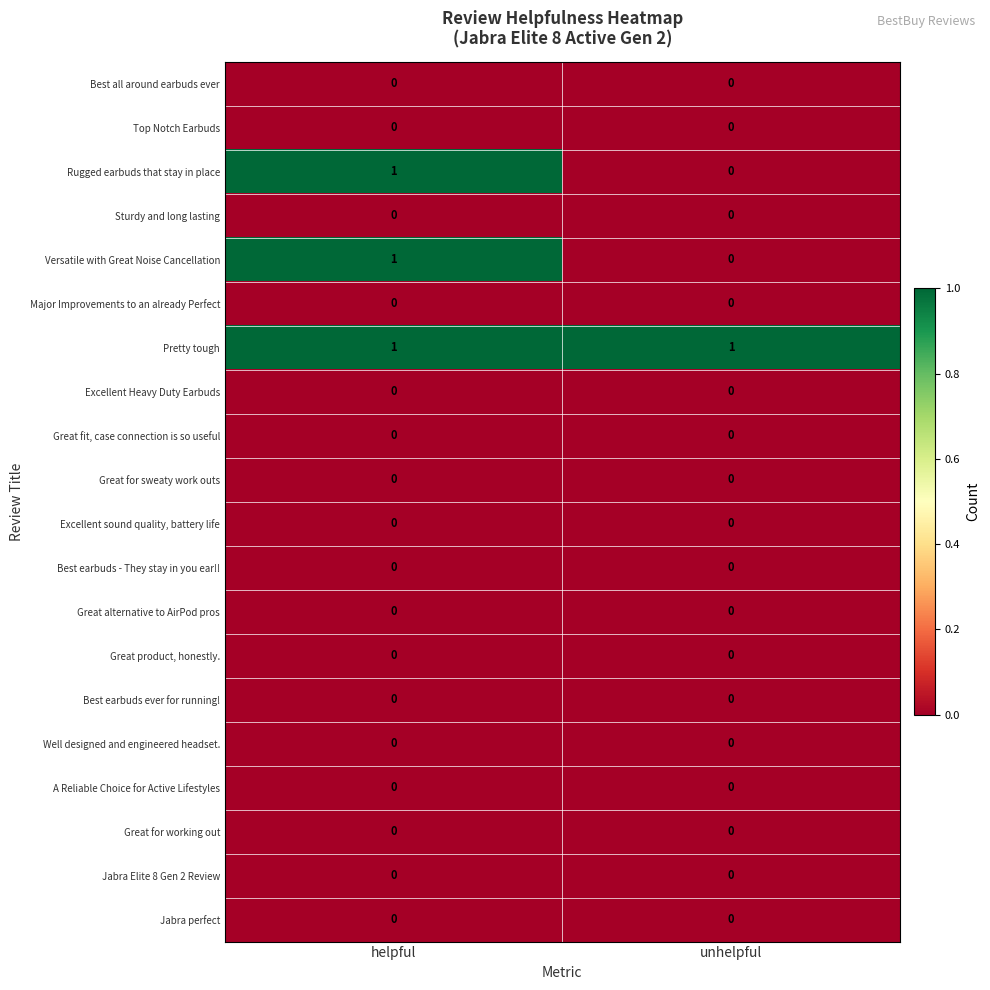

How many distinct data groups are displayed?

20